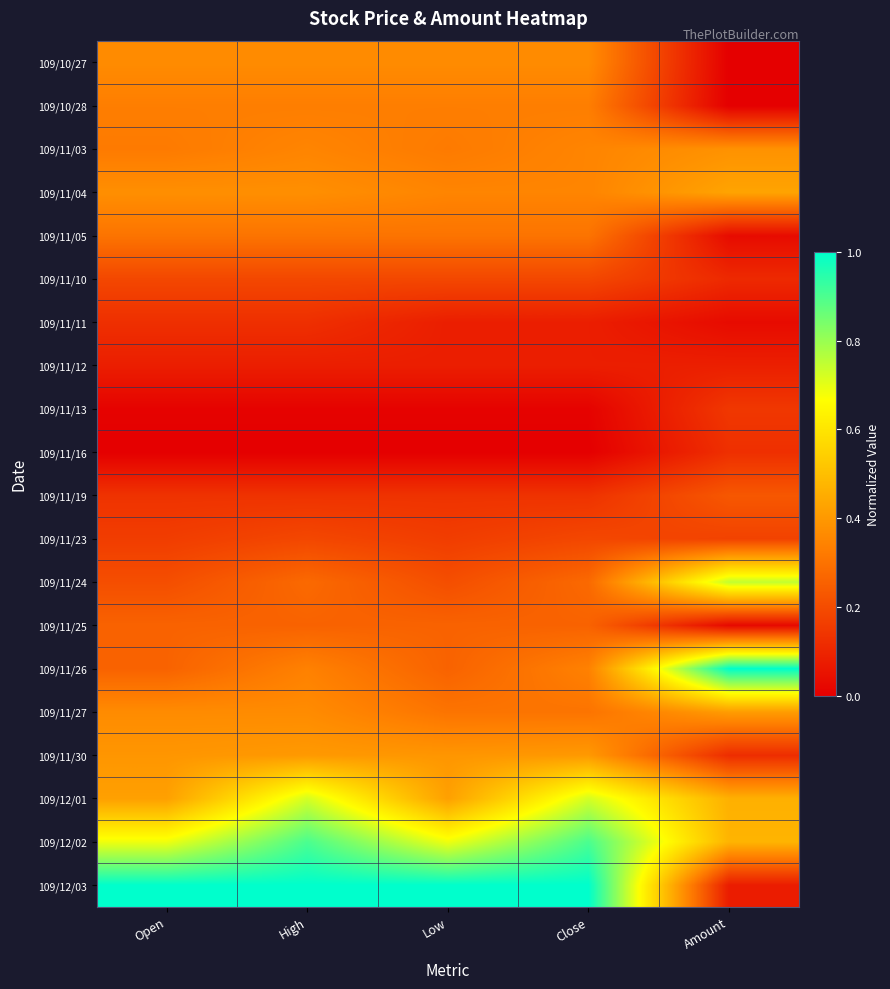

How many data points does each series have?

5